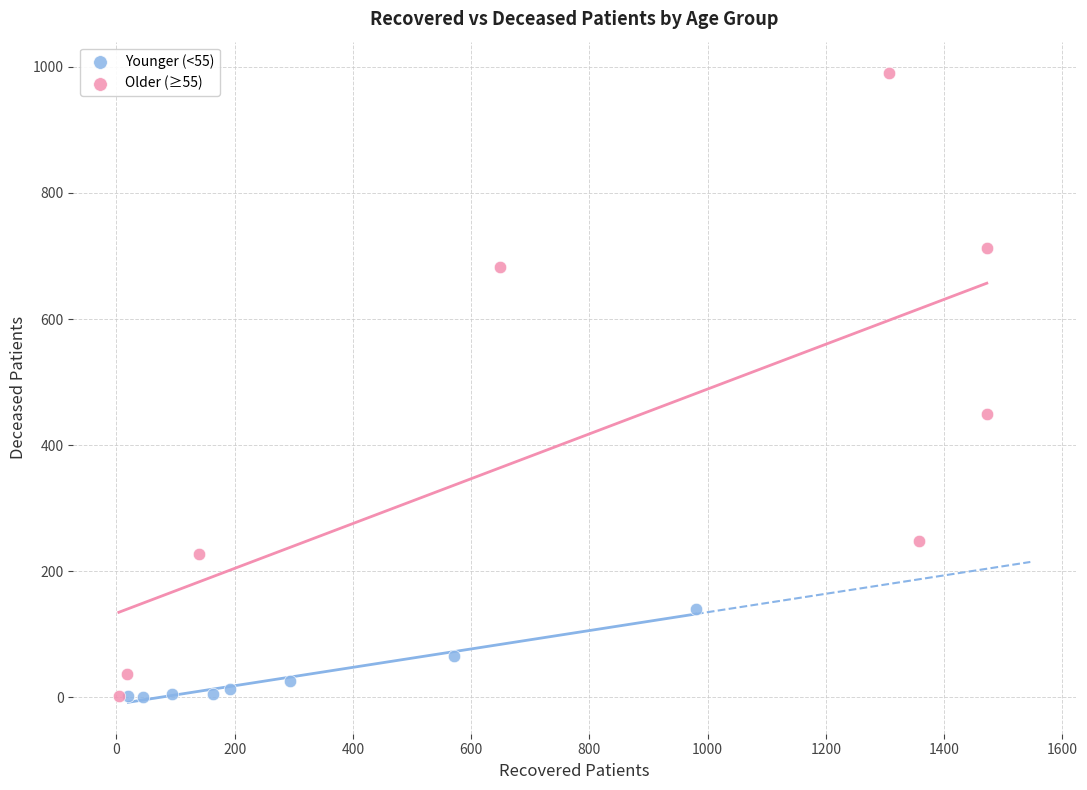

Which series contains the highest Y value?

Older (≥55)